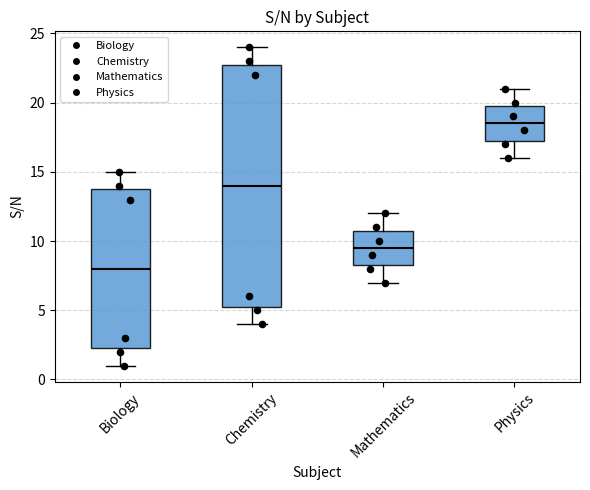

Which box has the highest median line?

Physics